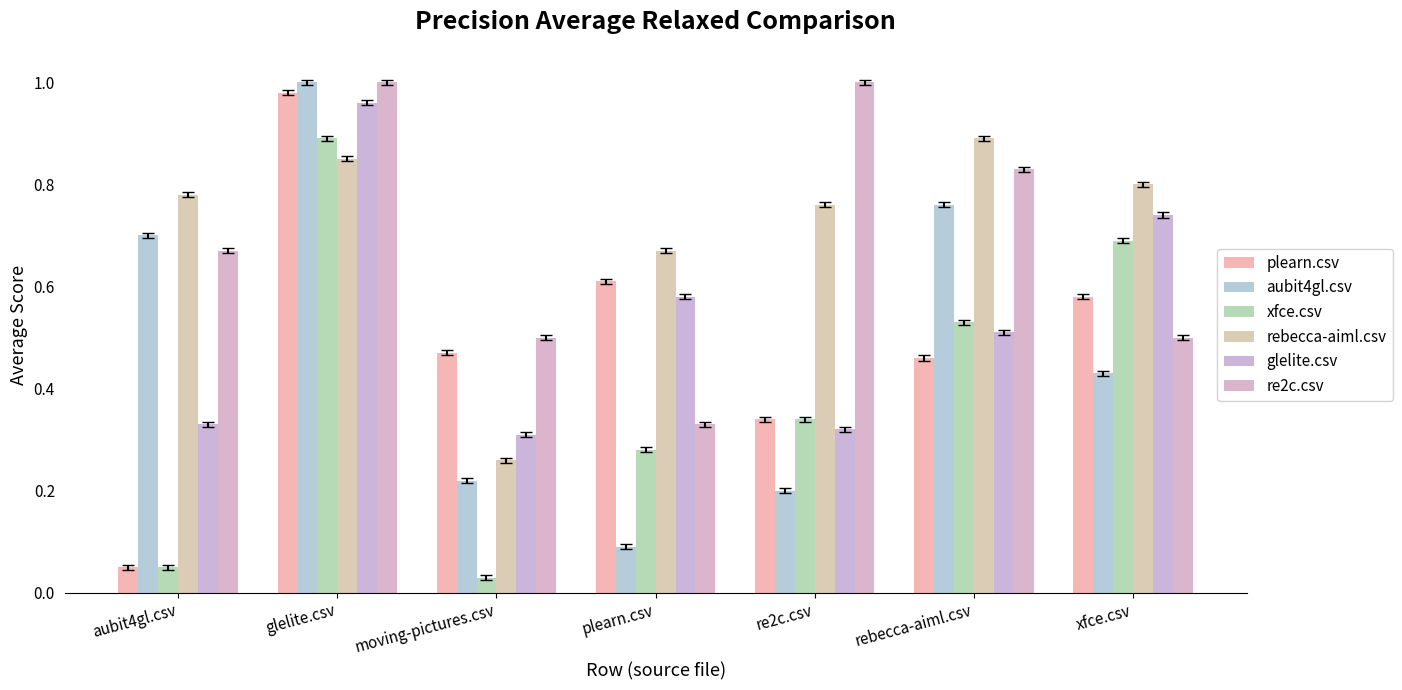

At which label does glelite.csv reach its peak?

glelite.csv